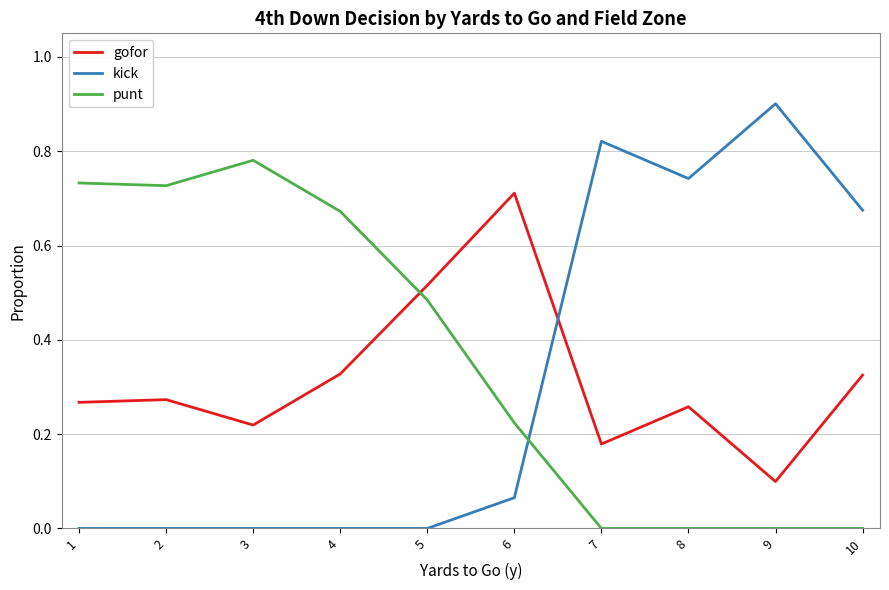

What is the maximum value shown in the chart?

0.9